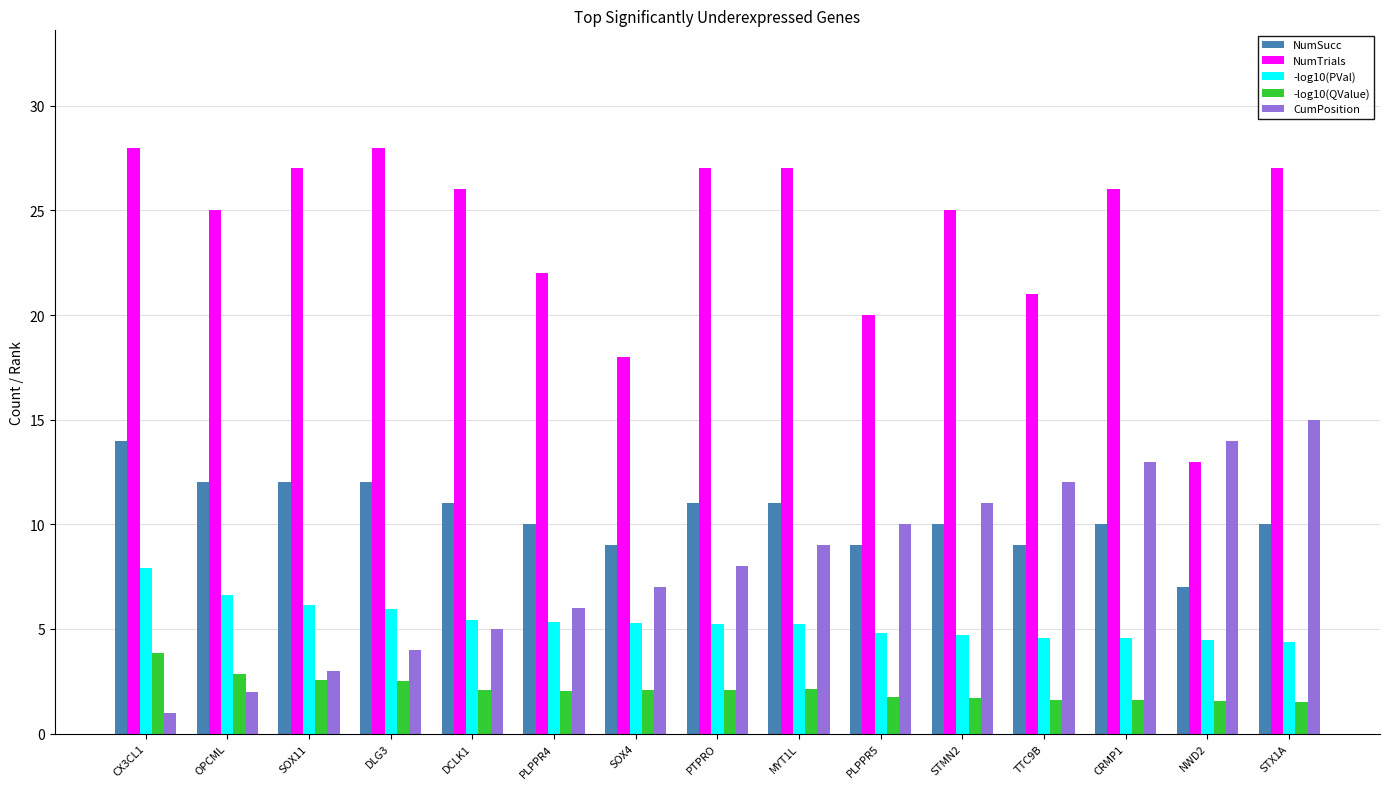

Is the value of CumPosition at SOX11 greater than the value of NumTrials at SOX4?

No